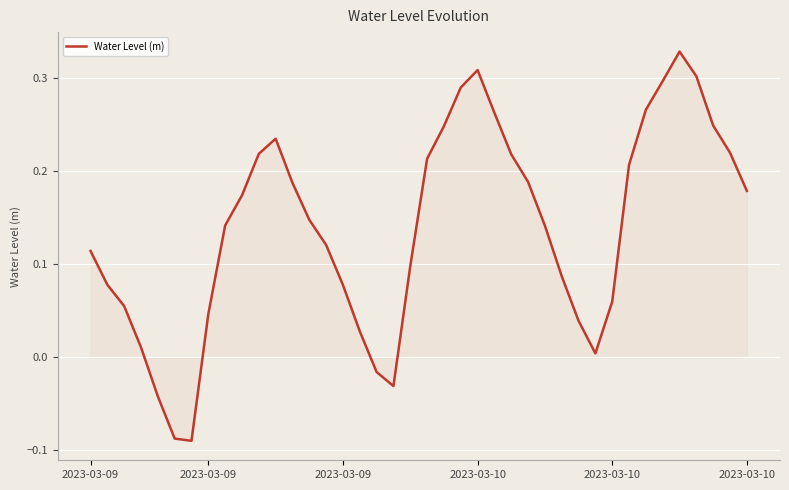

How many values exceed 0?

35